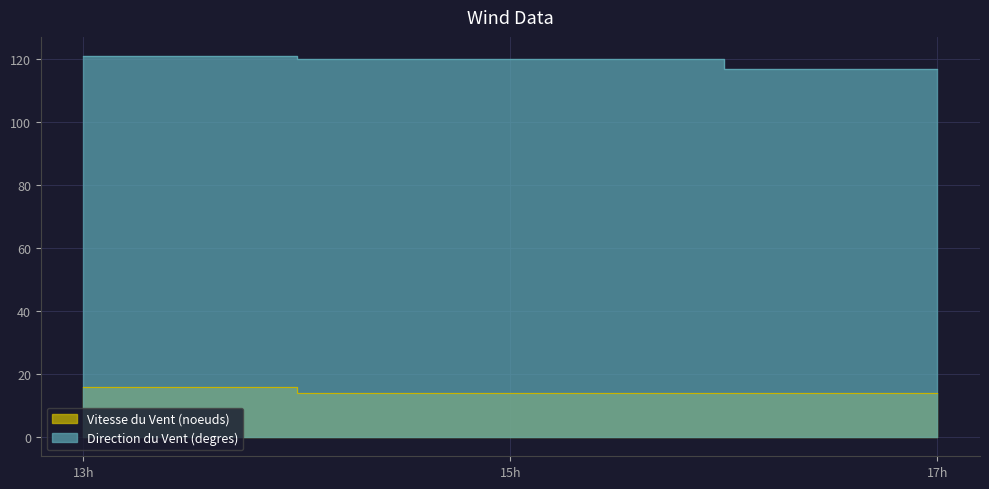

The value of Vitesse du Vent (noeuds) at 13h is 7. True or false?

False